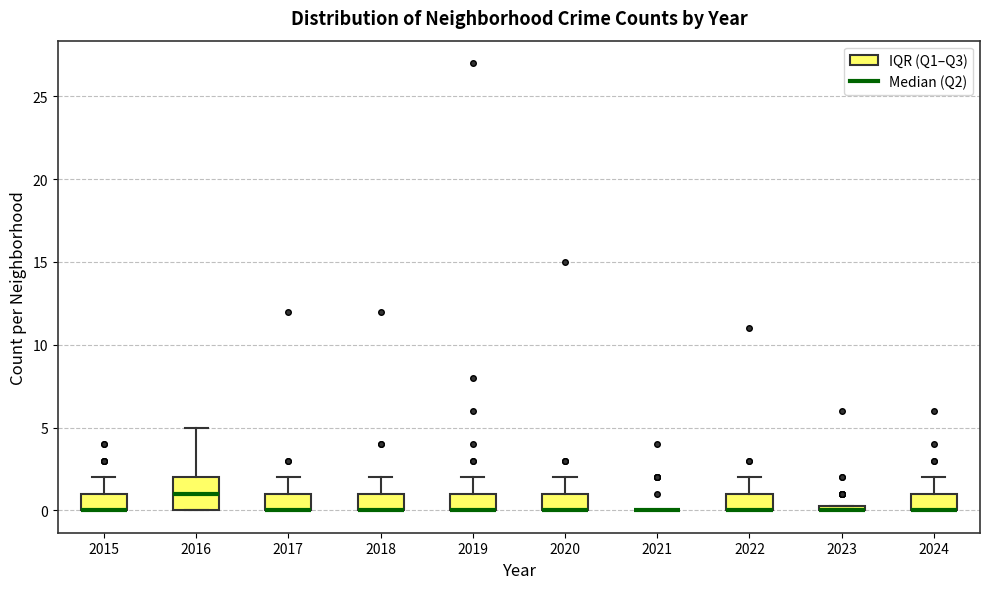

Where is the upper edge of the box at x = 2017 on the y-axis? The values are not printed on the chart, so give them approximately, as read against the axis.

1.0